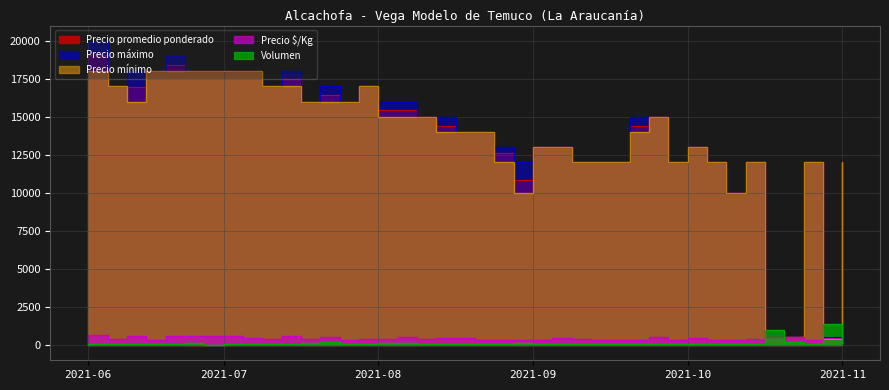

True or false: Precio mínimo and Precio promedio ponderado cross at least once.

False